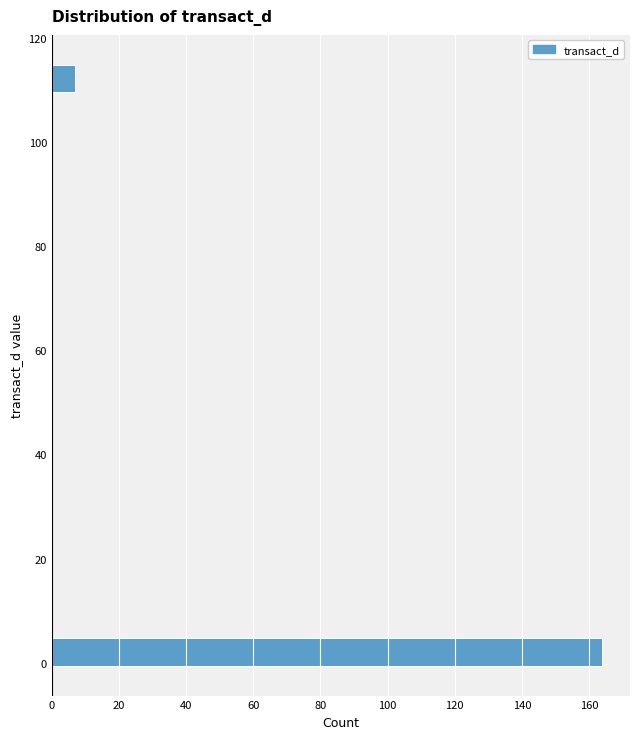

Around what value on the y-axis is the longest bar? Give the approximate position of its centre, as read against the axis.

2